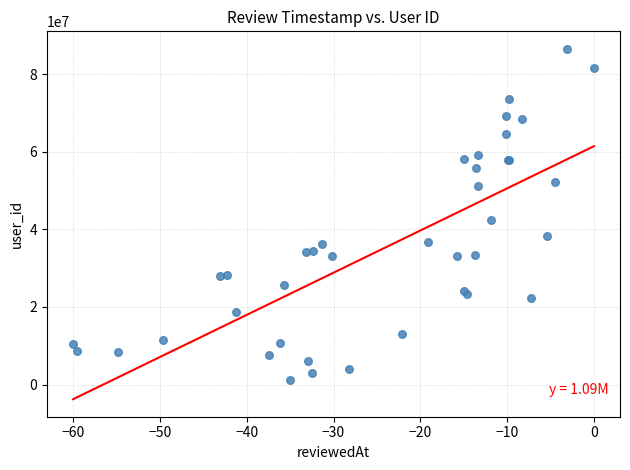

What Y value in the scatter plot is closest to 43887620?

42368789